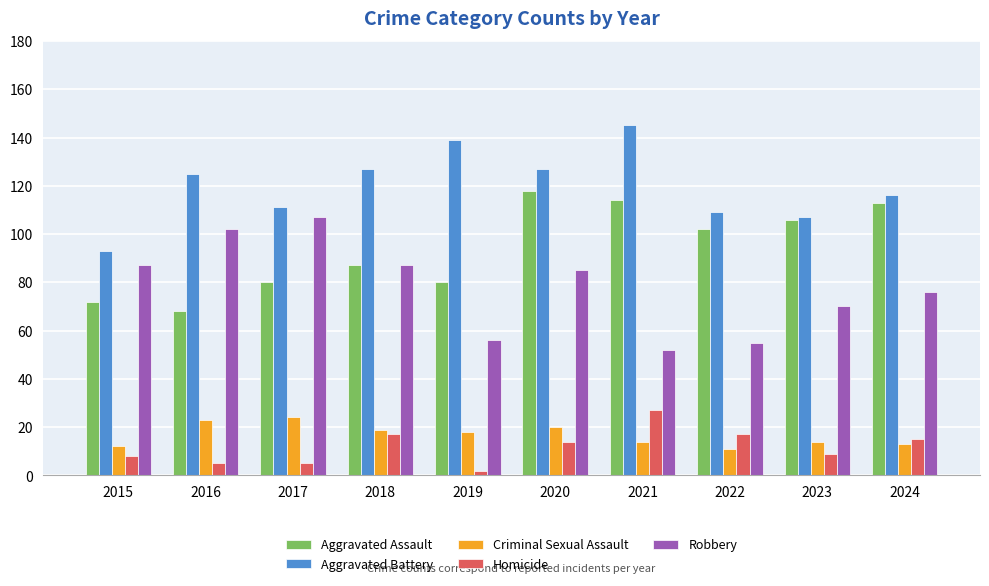

What is the difference between the maximum and second lowest values in the Homicide series?

22